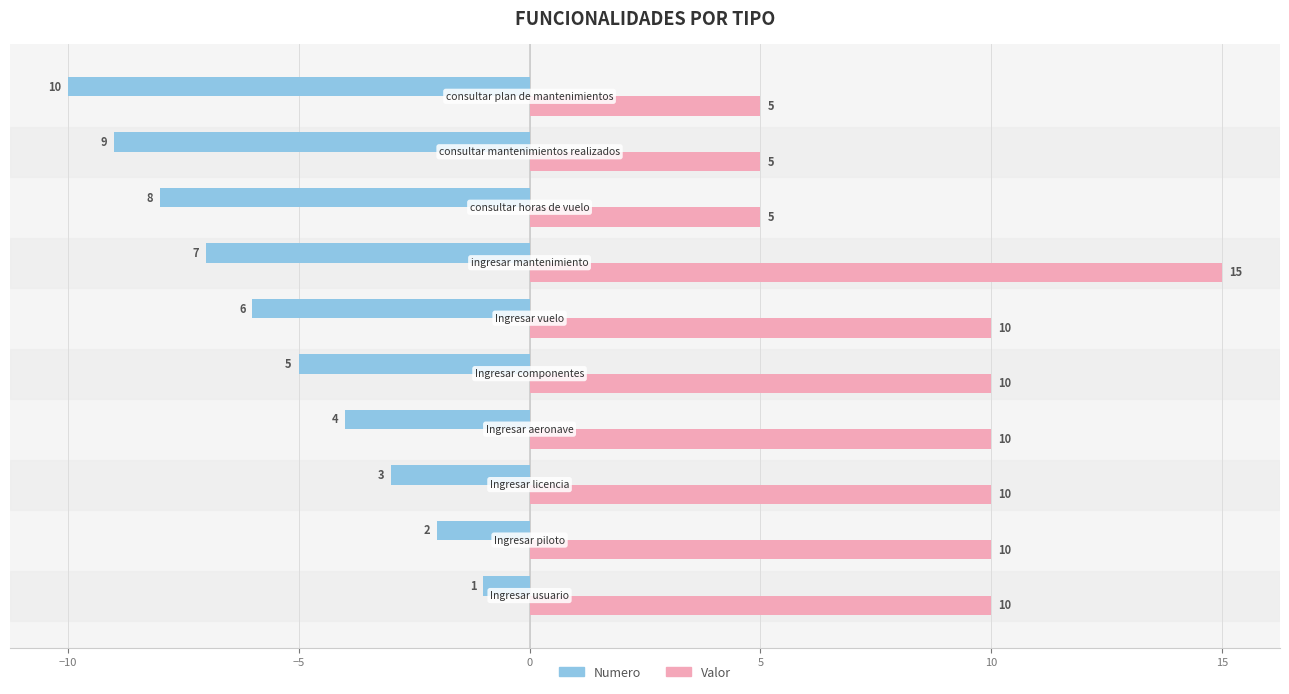

What is the difference between the maximum and minimum values in the Numero series?

9